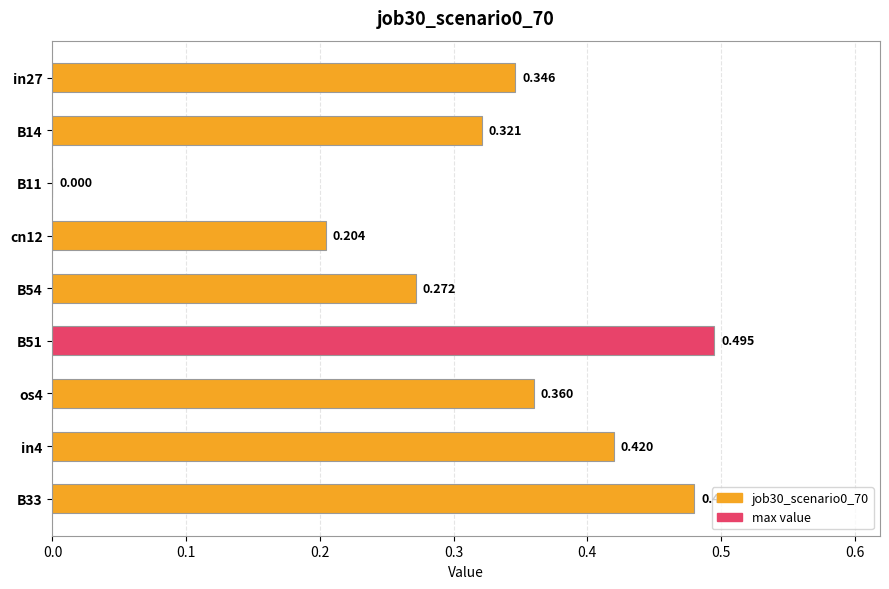

Count the number of data series in this chart.

1